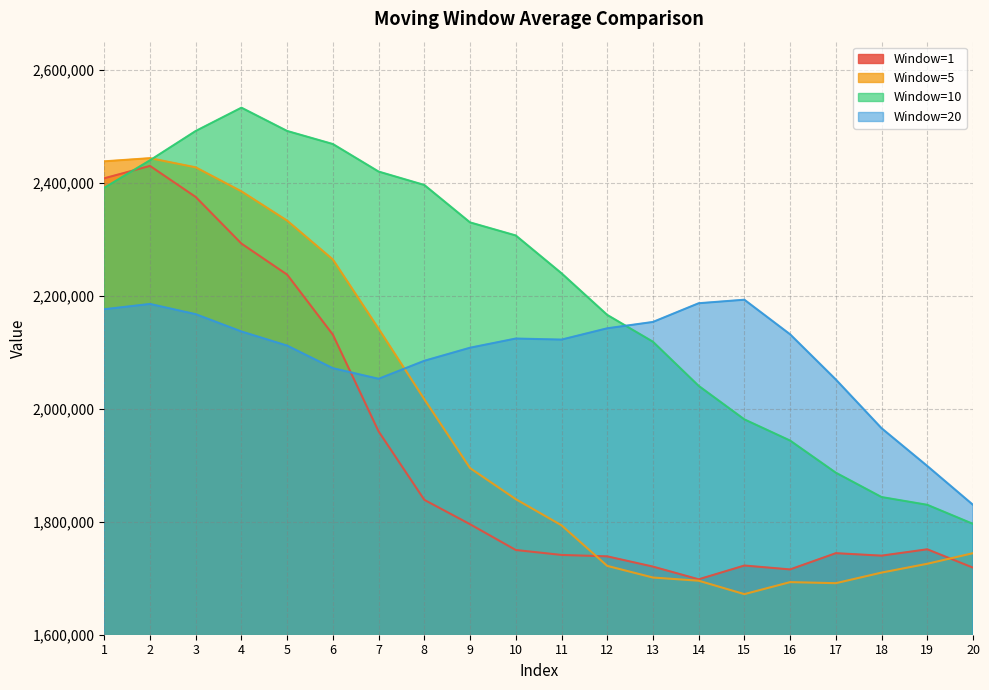

Which has a higher value, 17 or 15?

17